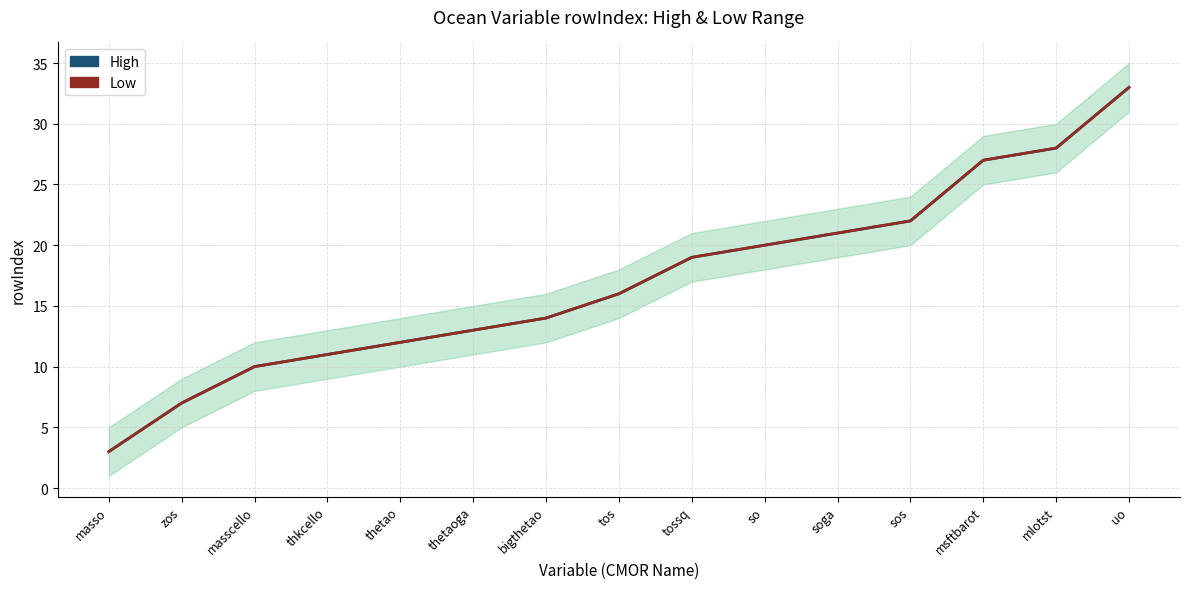

How many values in the High series are below 16?

7